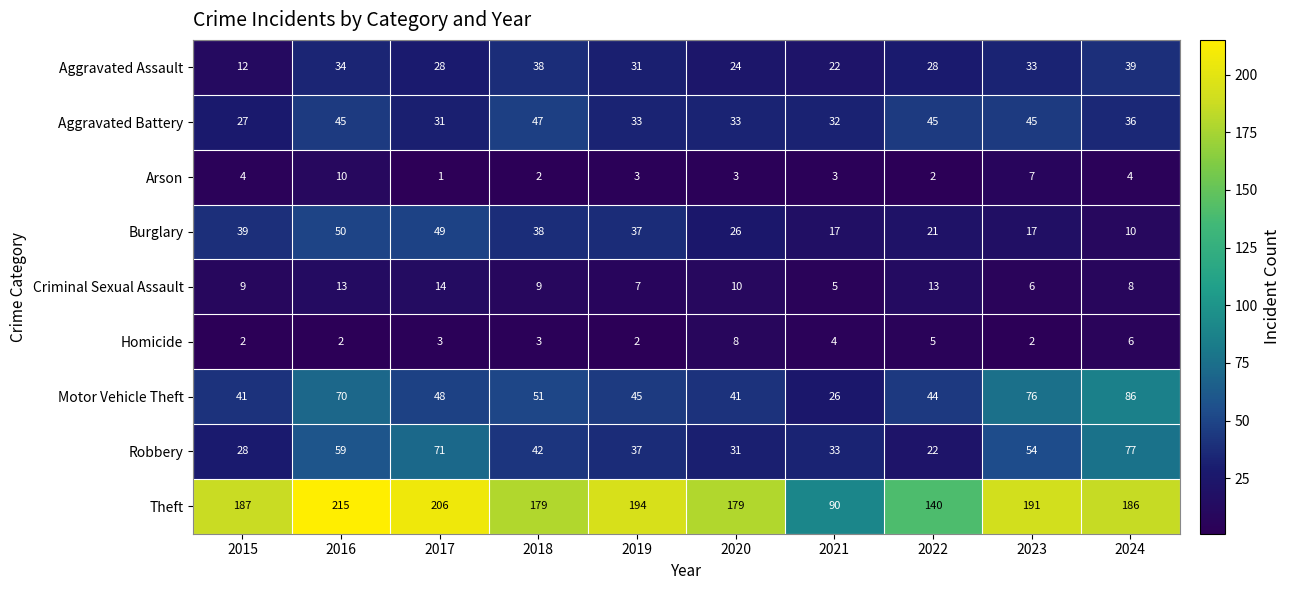

At which category is the sum across all series the highest?

2016